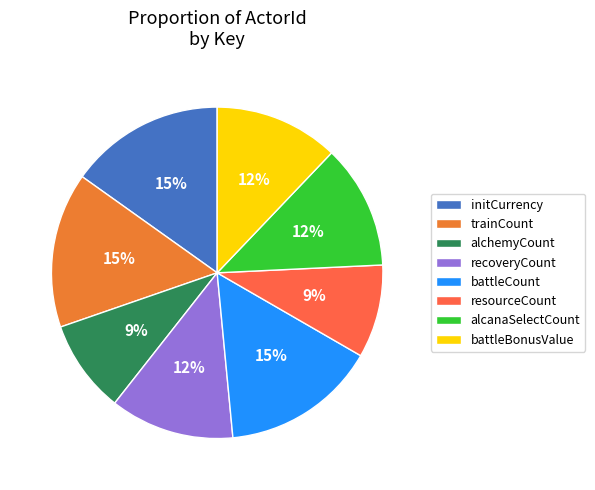

What is the largest slice in the pie chart?

initCurrency